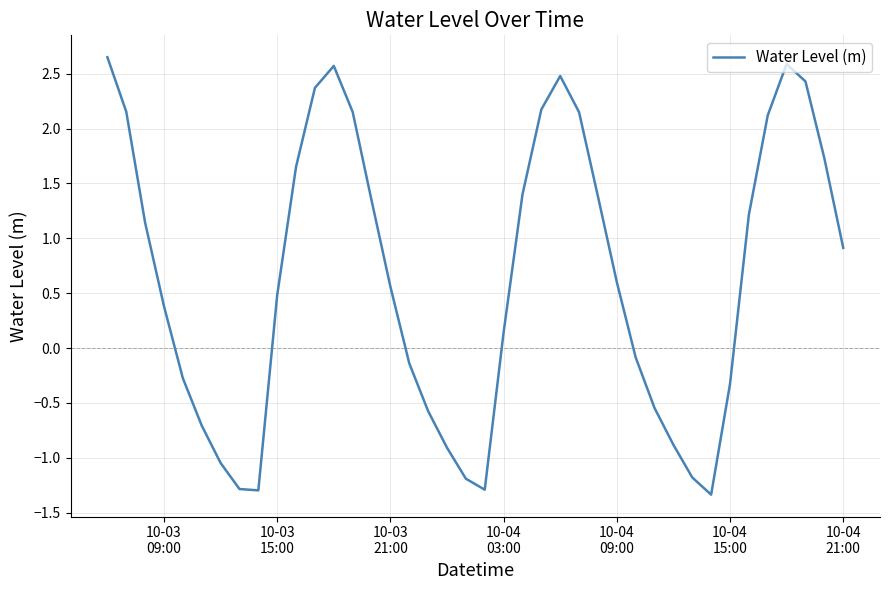

What is the minimum value shown in the chart?

-1.3